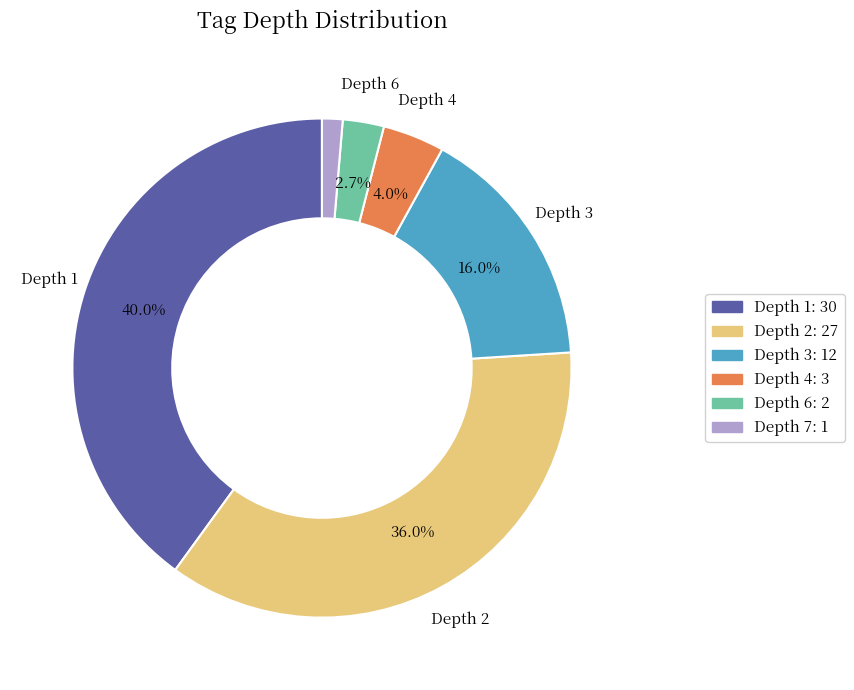

Is there a majority slice in this chart?

No